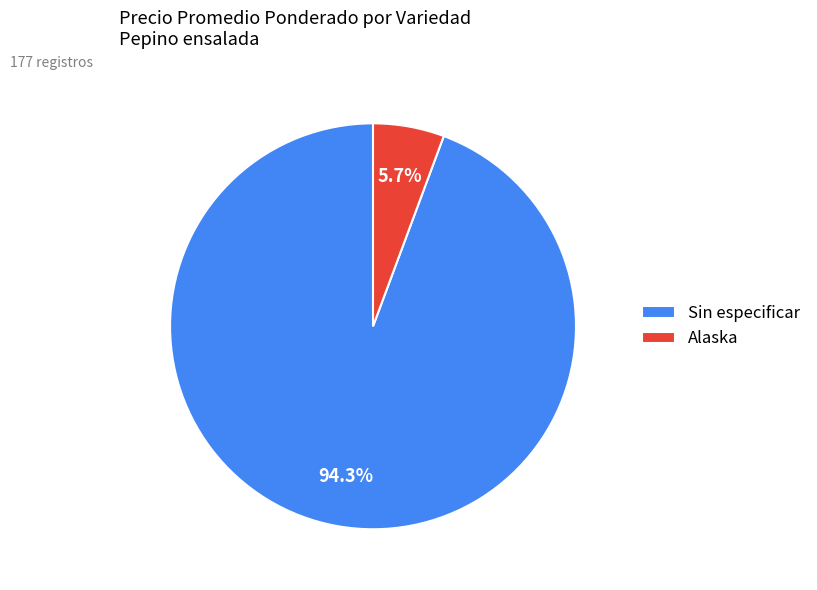

True or false: Alaska accounts for 71% of the total.

False